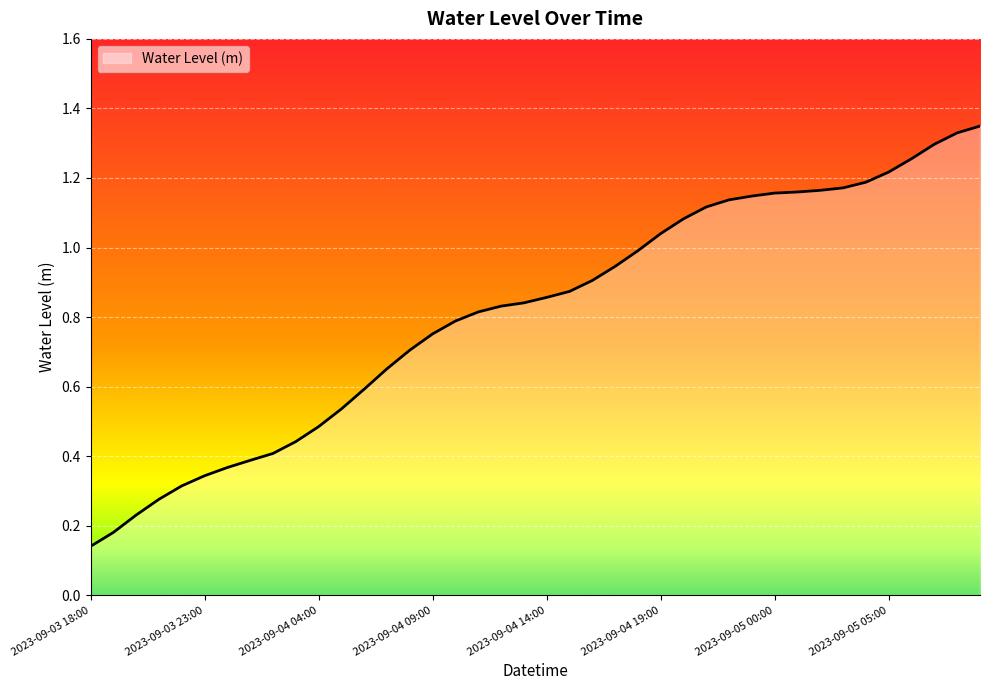

Which label corresponds to the largest value in the chart?

2023-09-05 09:00